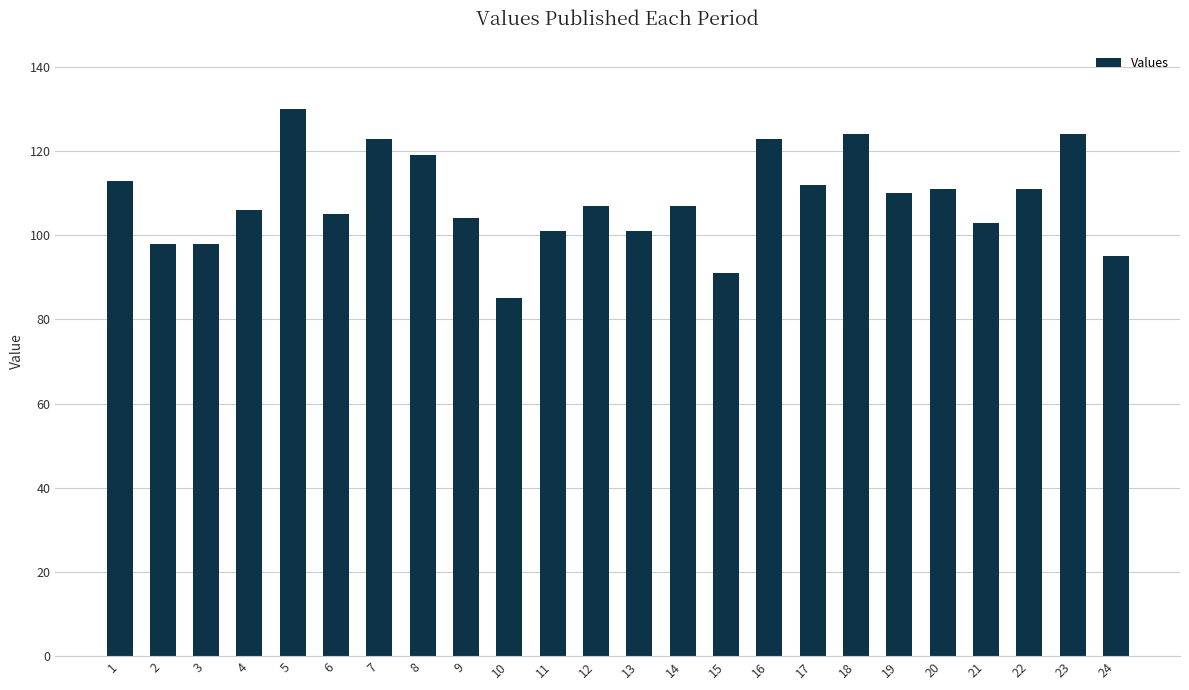

What is the difference between the maximum and second lowest values?

39